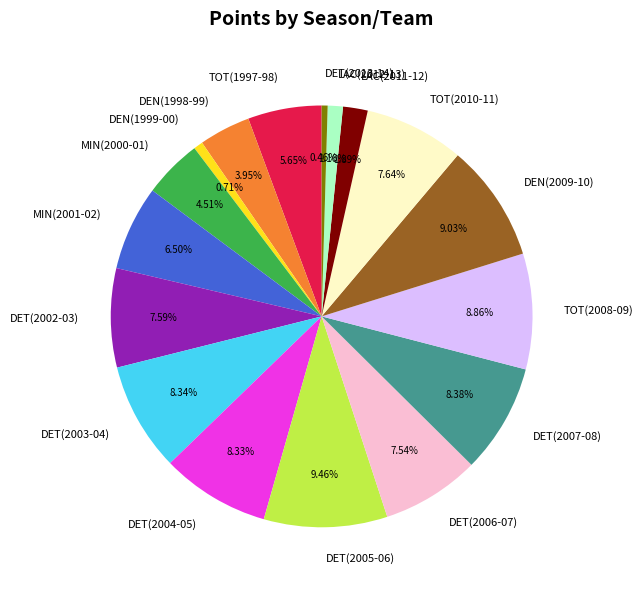

Between DET(2002-03) and DET(2013-14), which is larger?

DET(2002-03)